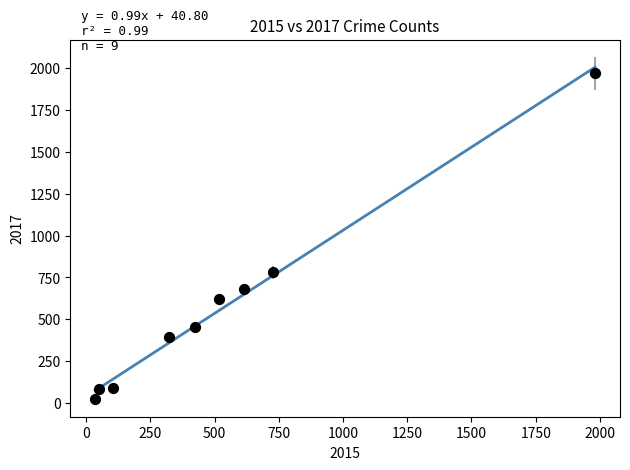

What Y value in the scatter plot is closest to 995?

780